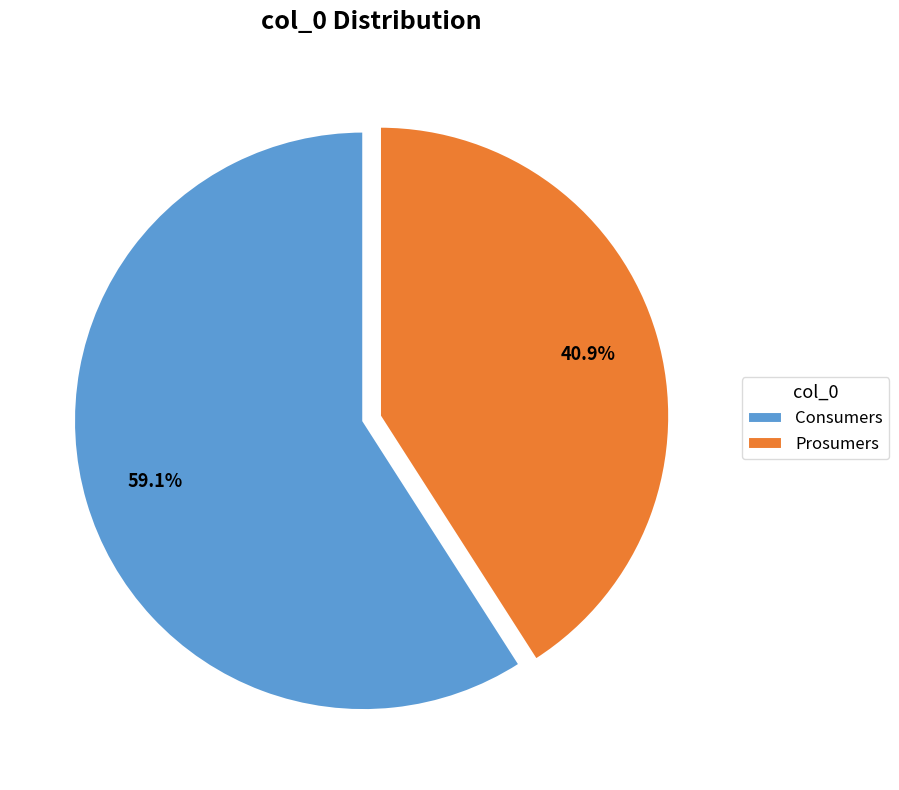

To the nearest percent, what is the difference between the largest and smallest slice percentages?

18%